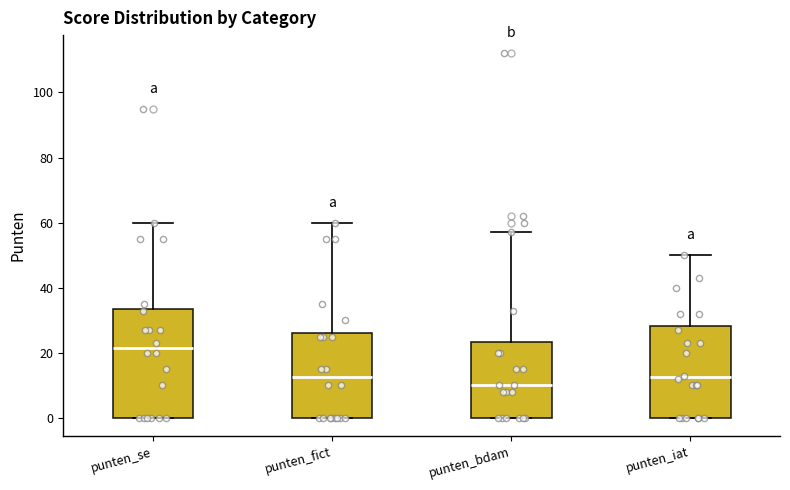

Which box's median line is the highest?

punten_se